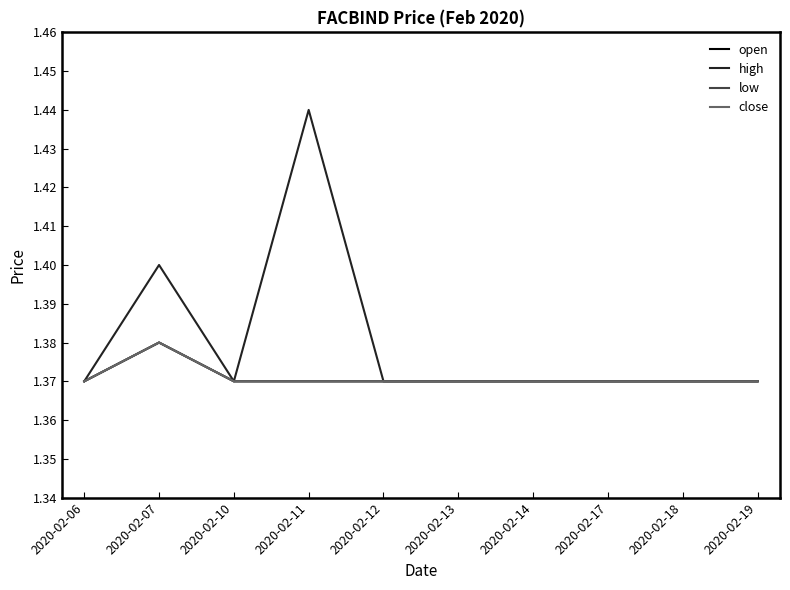

Reading left to right, what are all the values shown in this chart?

open: 1.4	1.4	1.4	1.4	1.4	1.4	1.4	1.4	1.4	1.4
high: 1.4	1.4	1.4	1.4	1.4	1.4	1.4	1.4	1.4	1.4
low: 1.4	1.4	1.4	1.4	1.4	1.4	1.4	1.4	1.4	1.4
close: 1.4	1.4	1.4	1.4	1.4	1.4	1.4	1.4	1.4	1.4